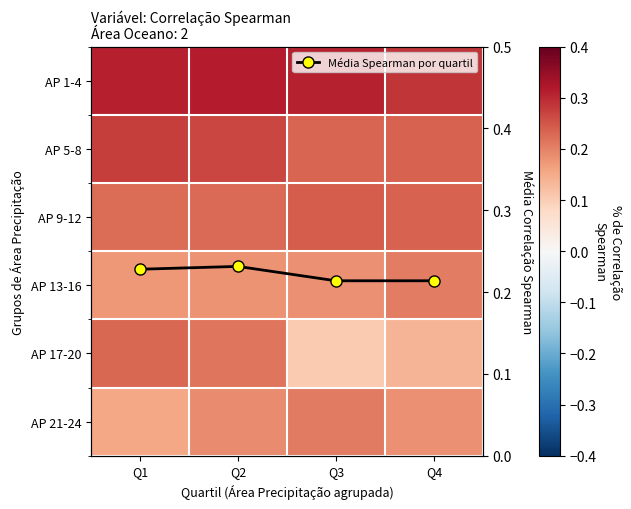

The value of AP 21-24 at Q2 is 0.3. True or false?

False